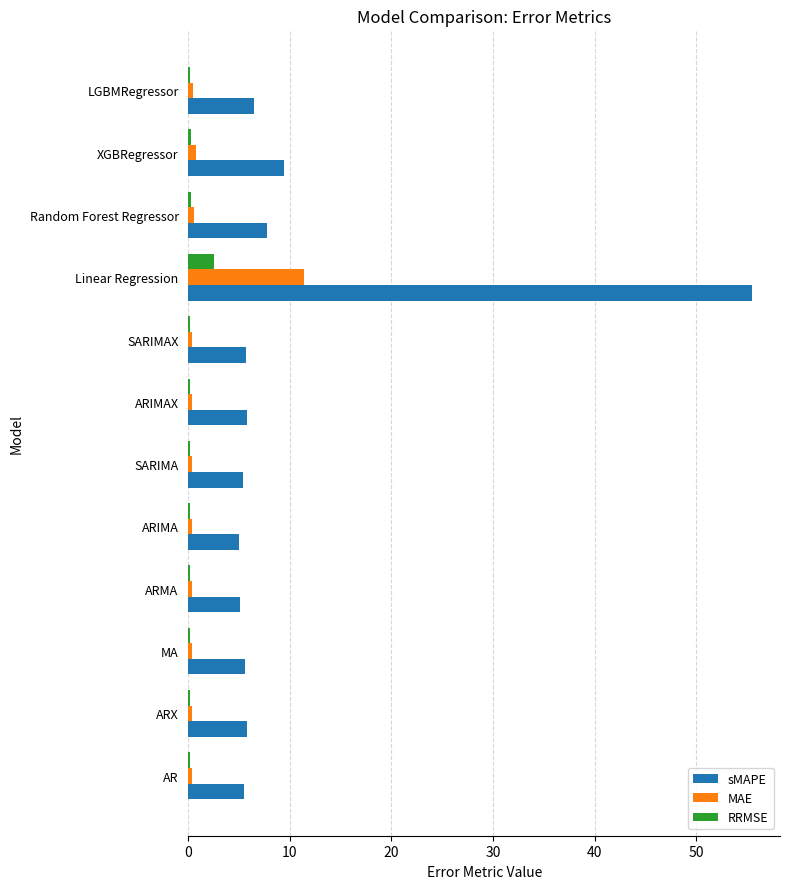

What is the approximate value of RRMSE at Linear Regression?

2.5